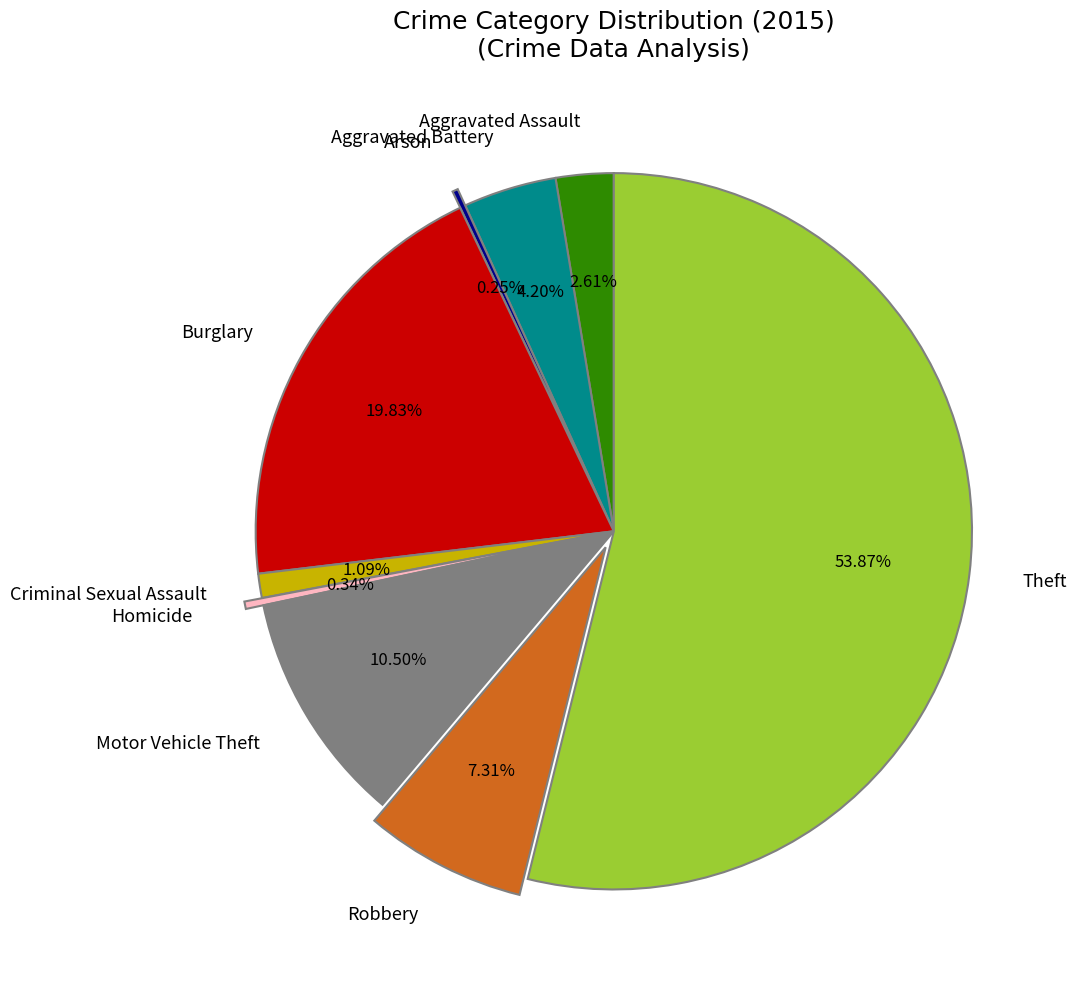

Does Burglary represent more than half of the total?

No